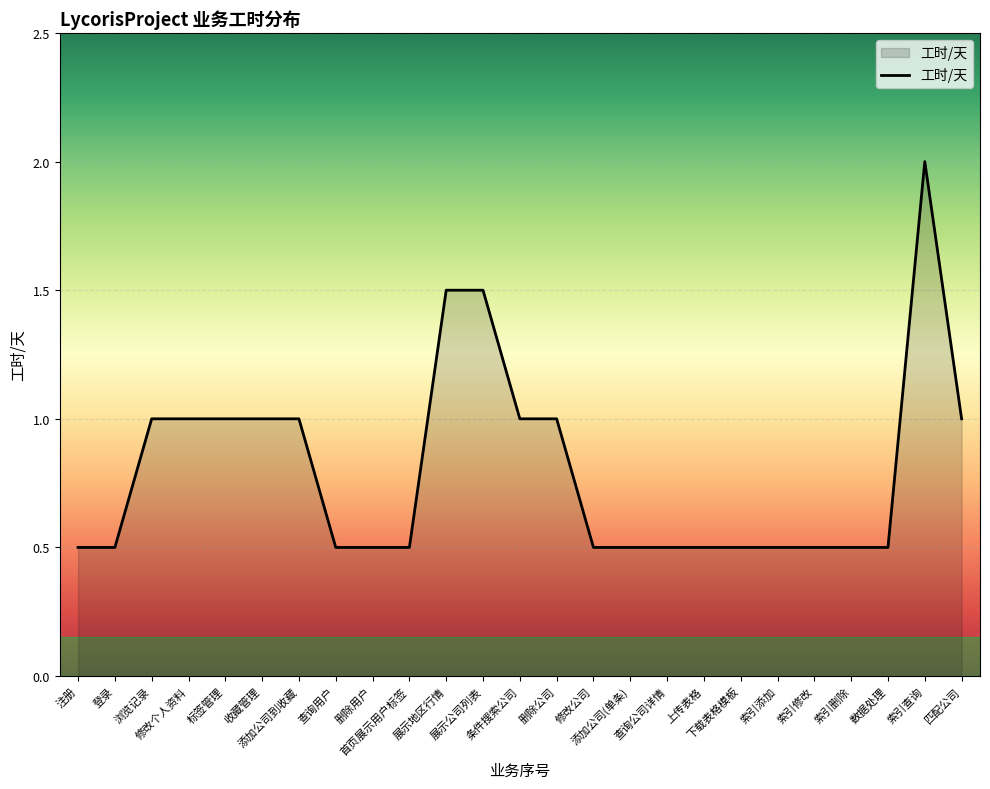

What is the greatest value displayed?

2.0